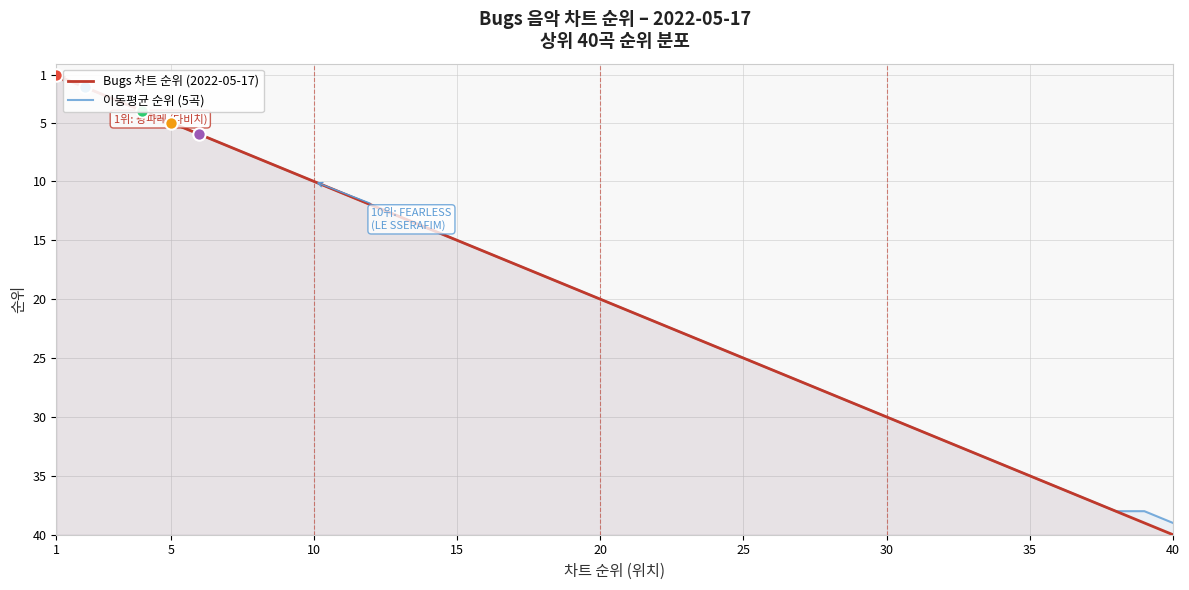

What are all the series names shown in the legend?

Bugs 차트 순위 (2022-05-17), 이동평균 순위 (5곡)